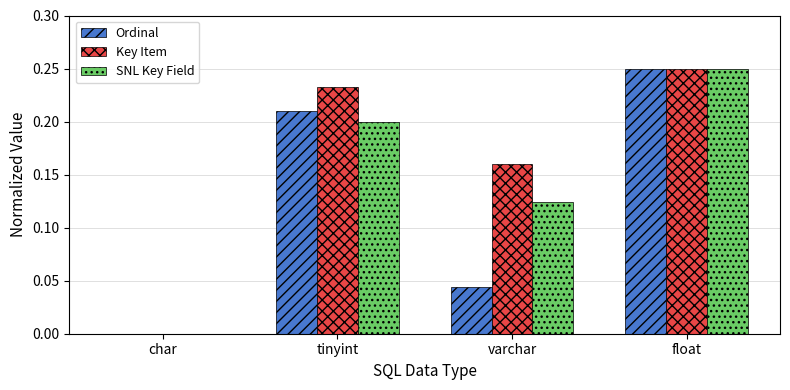

The value of Ordinal at varchar is 0.0. True or false?

True